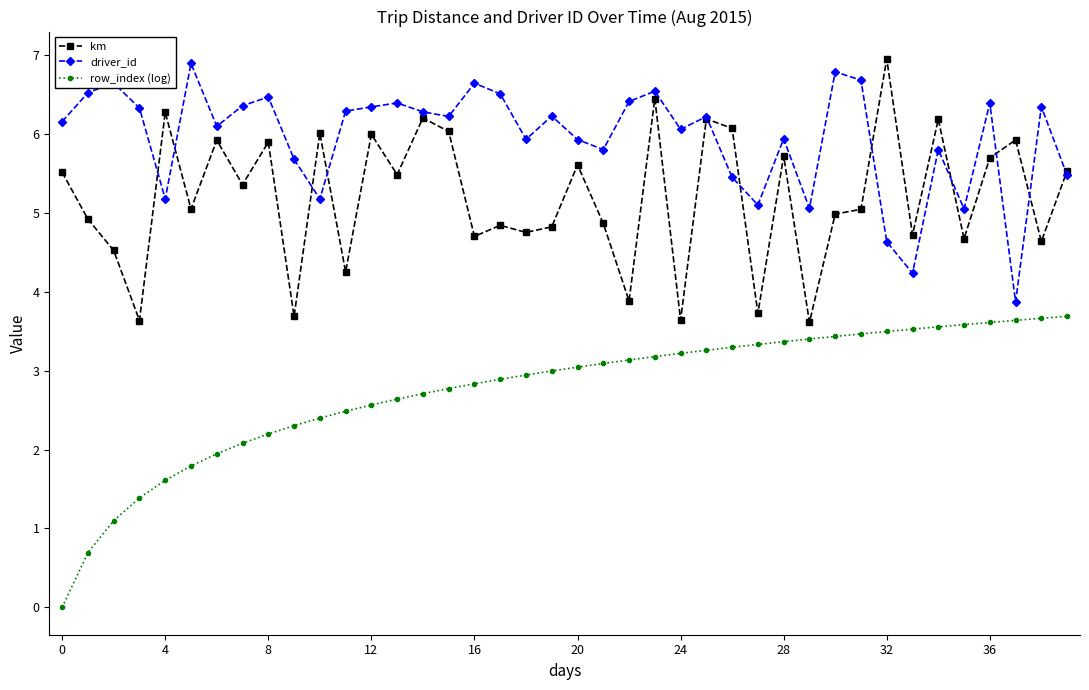

What is the maximum value for row_index (log)?

3.7